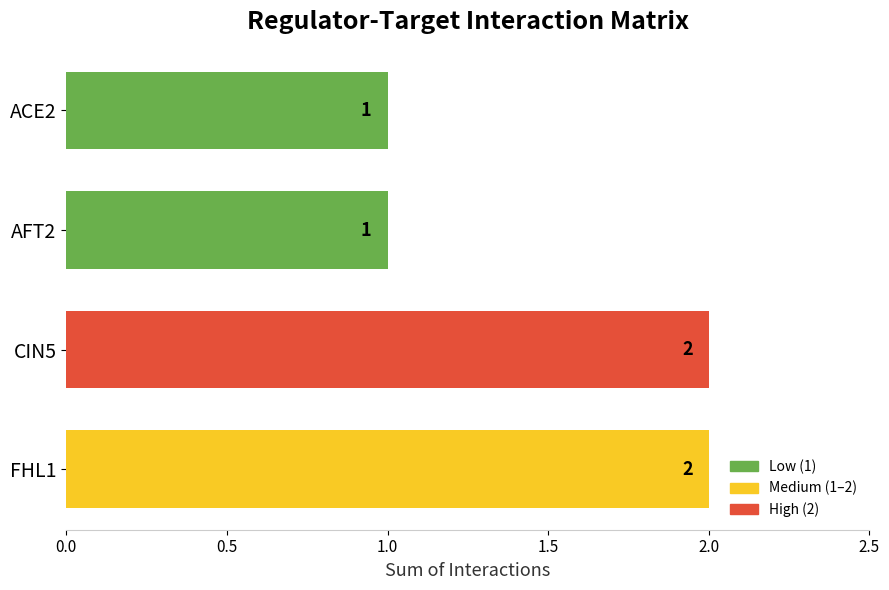

Between ACE2 and FHL1, which is larger?

FHL1